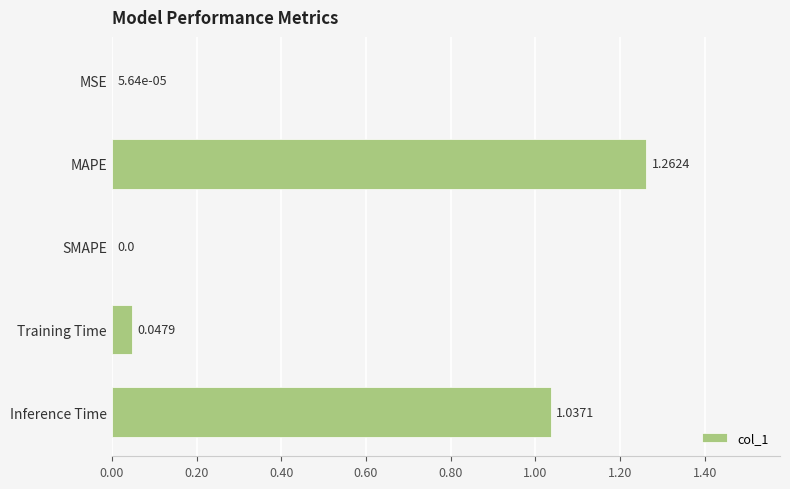

Which label corresponds to the largest value in the chart?

MAPE